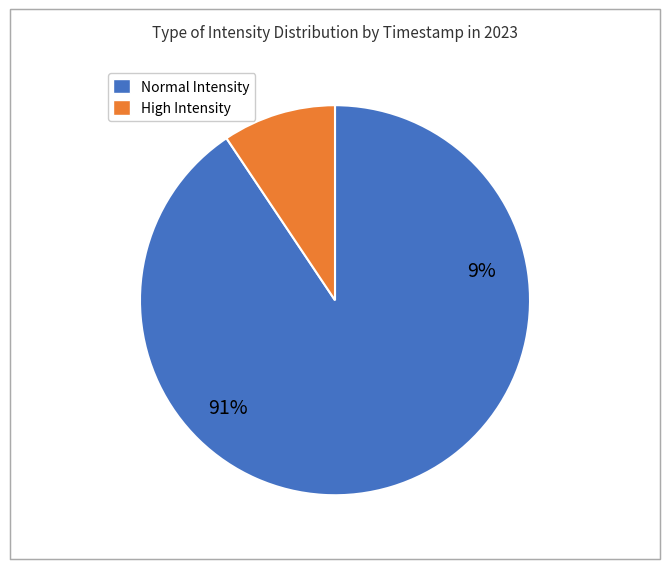

Is 1692376644 the majority of the pie?

No